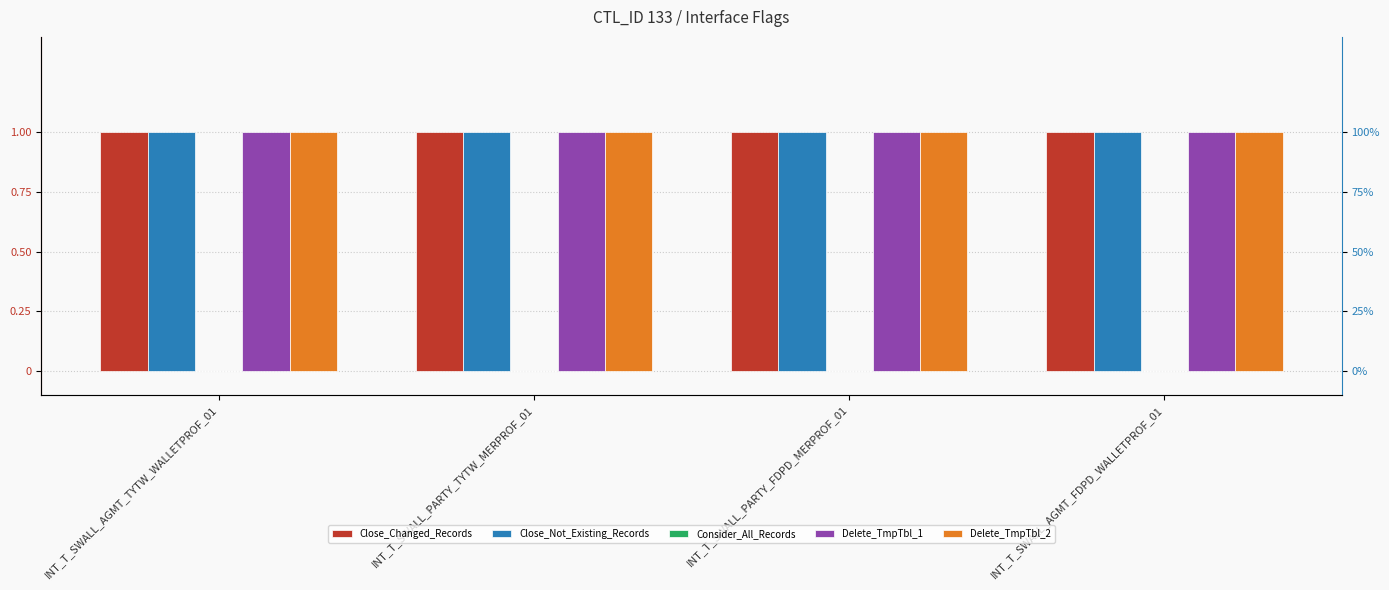

Which series changed the most between INT_T_SWALL_PARTY_TYTW_MERPROF_01 and INT_T_SWALL_PARTY_FDPD_MERPROF_01?

Close_Changed_Records